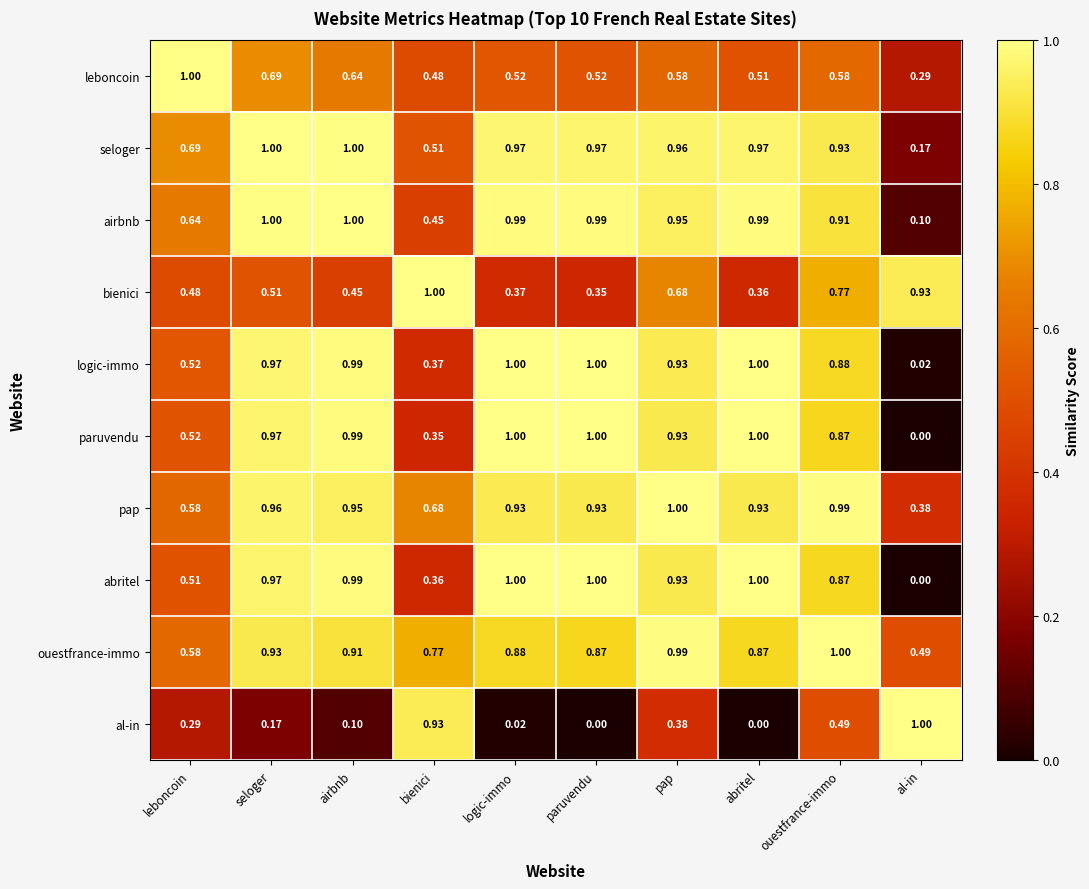

At which category is the sum across all series the highest?

pap